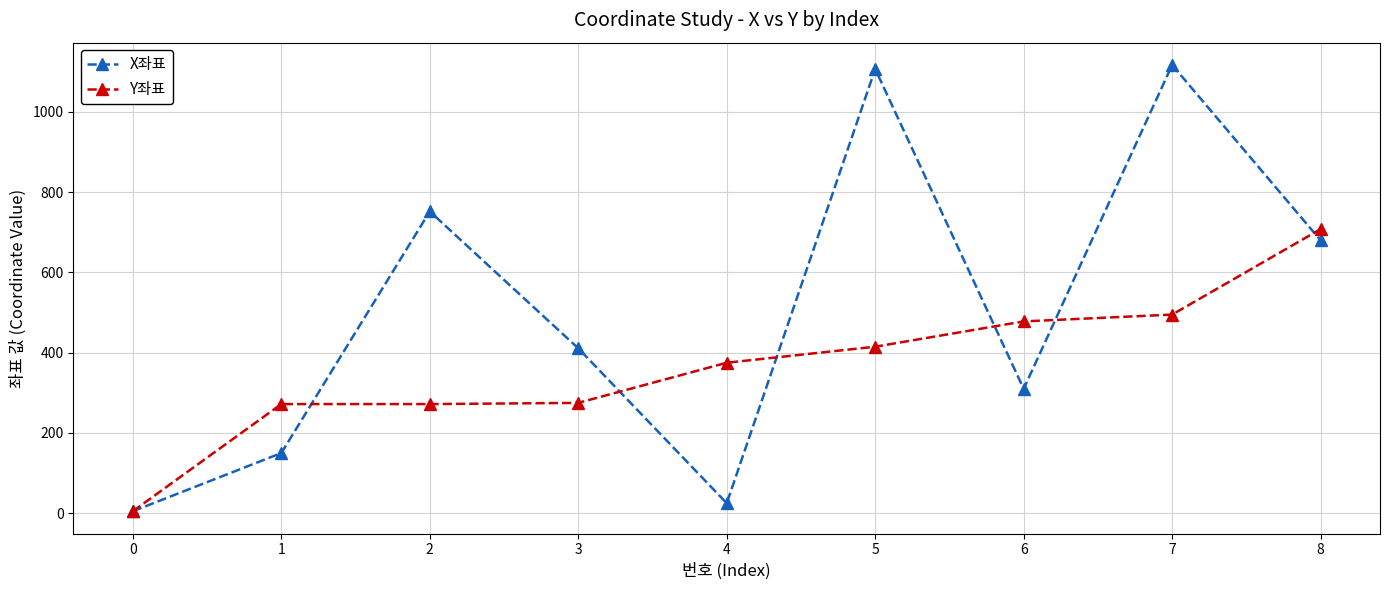

Rank the series by their maximum value, from highest to lowest.

X좌표, Y좌표